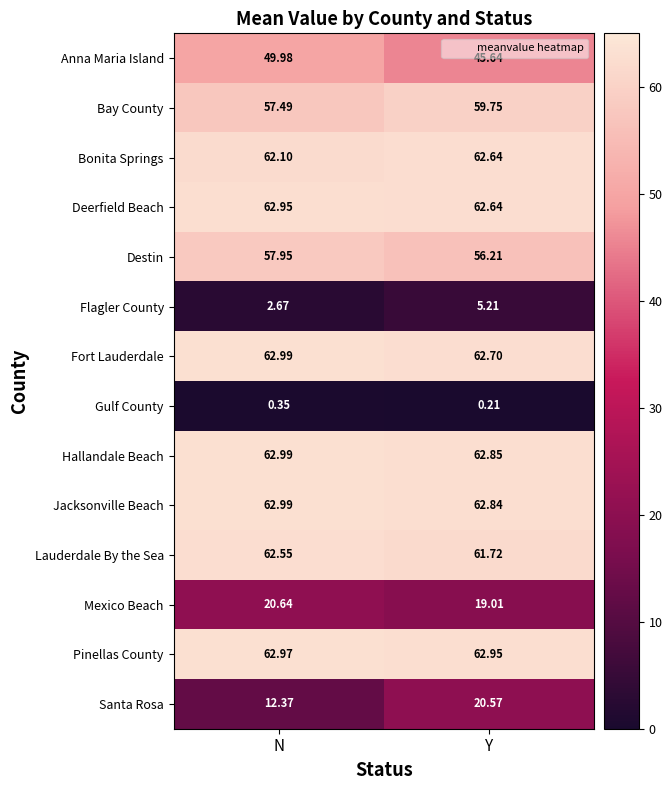

At which label does Deerfield Beach reach its minimum?

Y